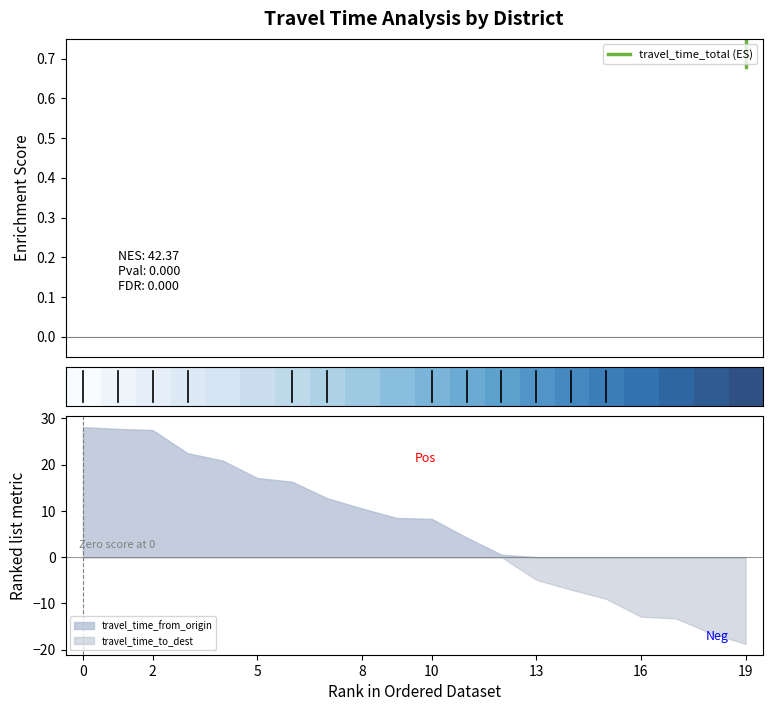

The travel_time_to_dest series shows 0.0 at 8. True or false?

True